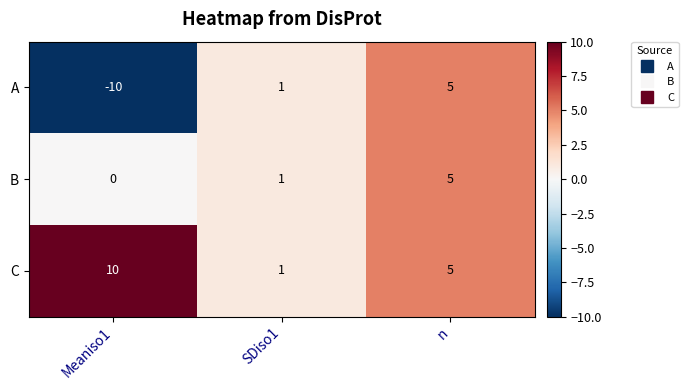

At which category is the sum across all series the highest?

n